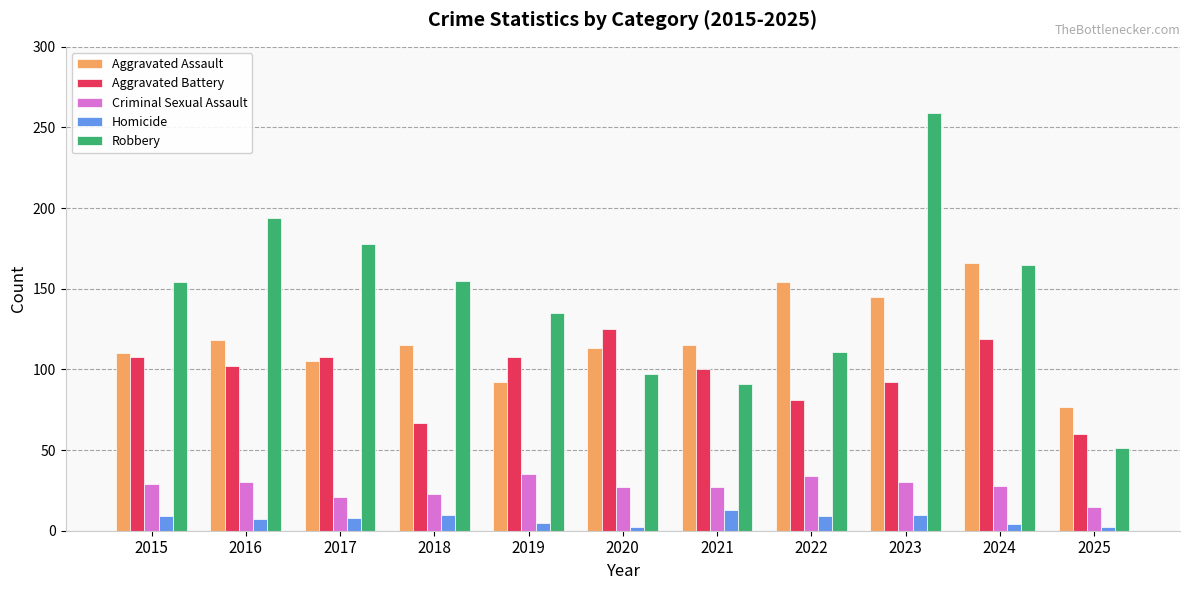

What is the maximum value for Criminal Sexual Assault?

35